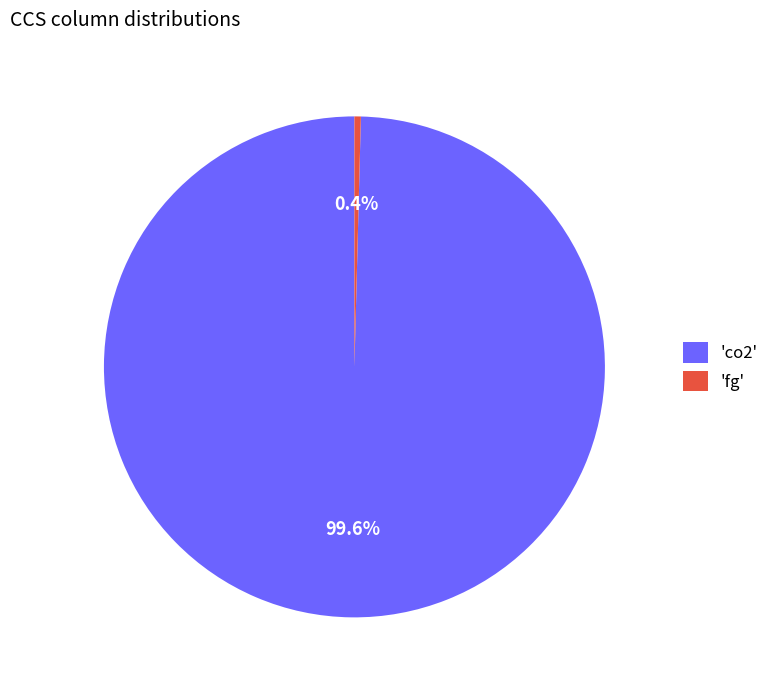

Rank the categories by value from lowest to highest.

'fg', 'co2'